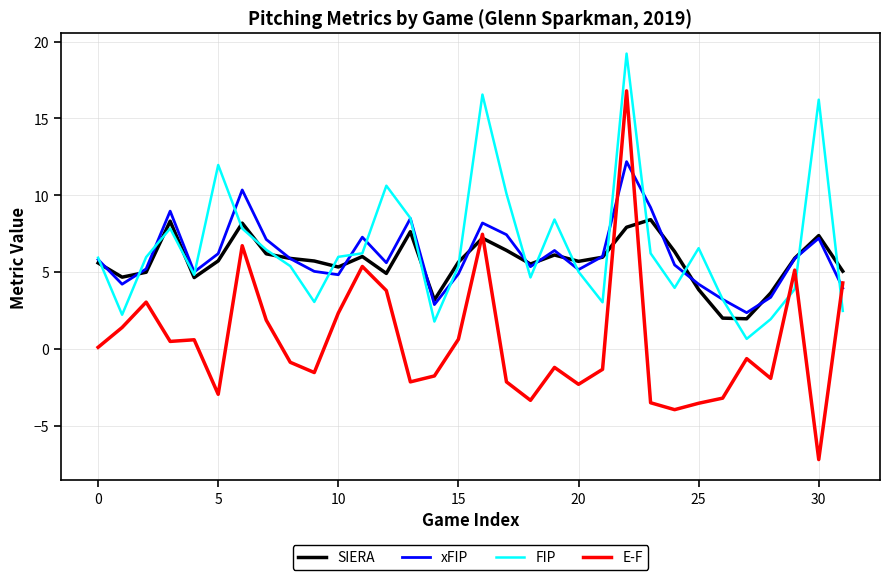

Does the chart have visible grid lines?

Yes